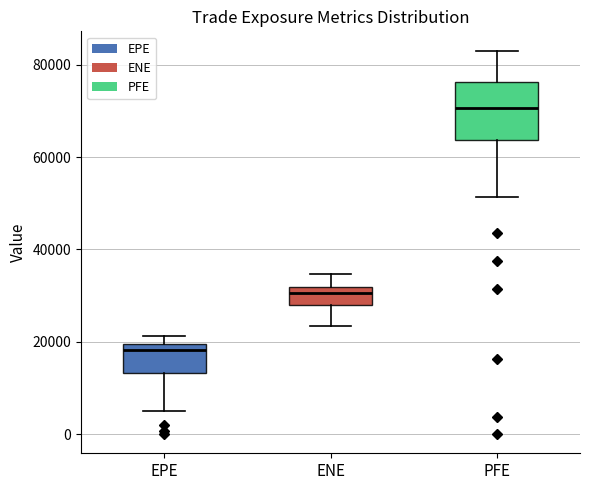

Which box has the highest median line?

PFE